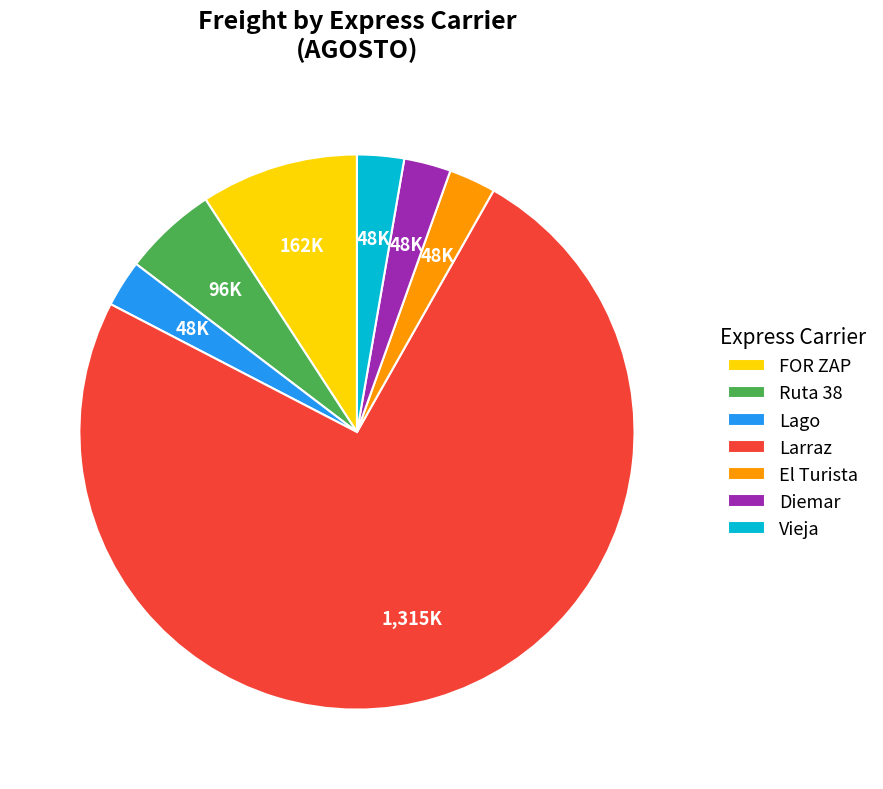

Approximately how many times larger is the value at Vieja compared to Larraz?

0.0